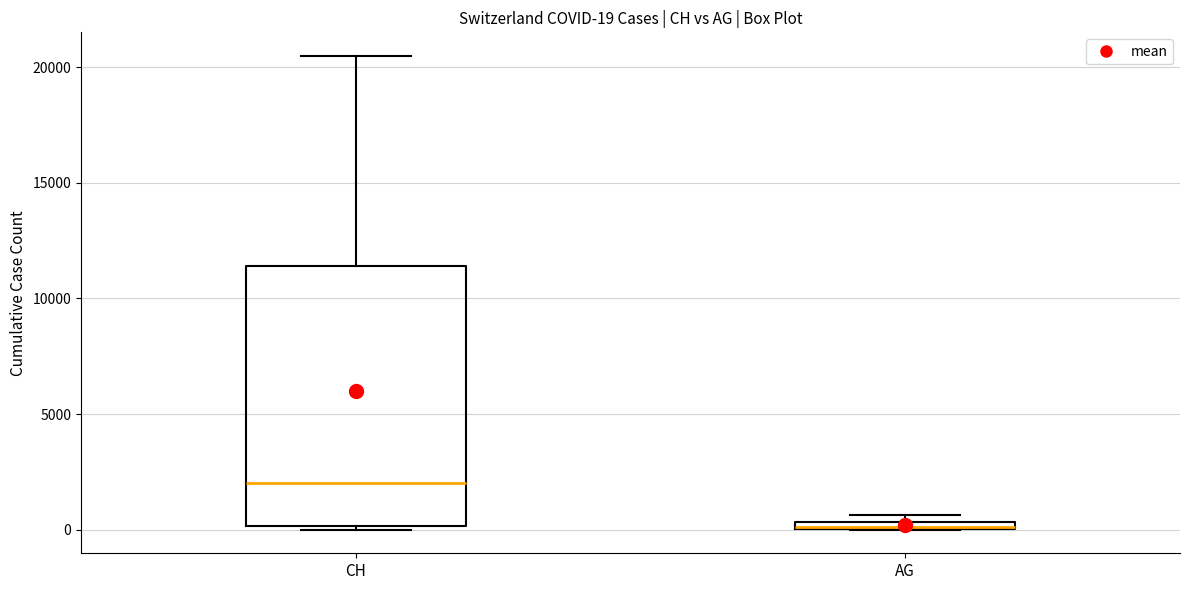

Comparing the boxes themselves (not the whiskers), which one is the tallest?

CH